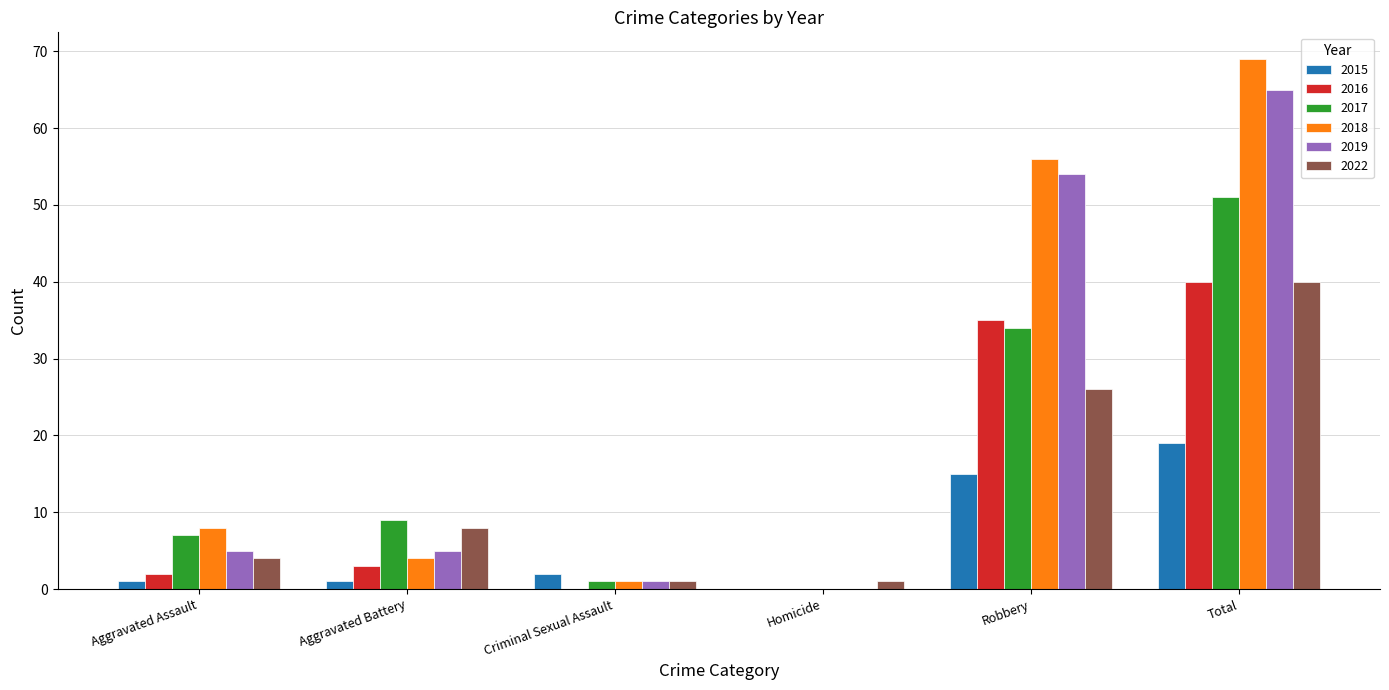

The value of 2017 at Total is 51. True or false?

True